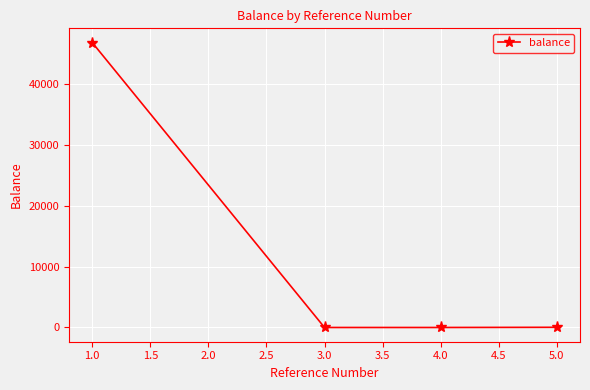

Is it true that the value at 4.0 is -25867.0?

False